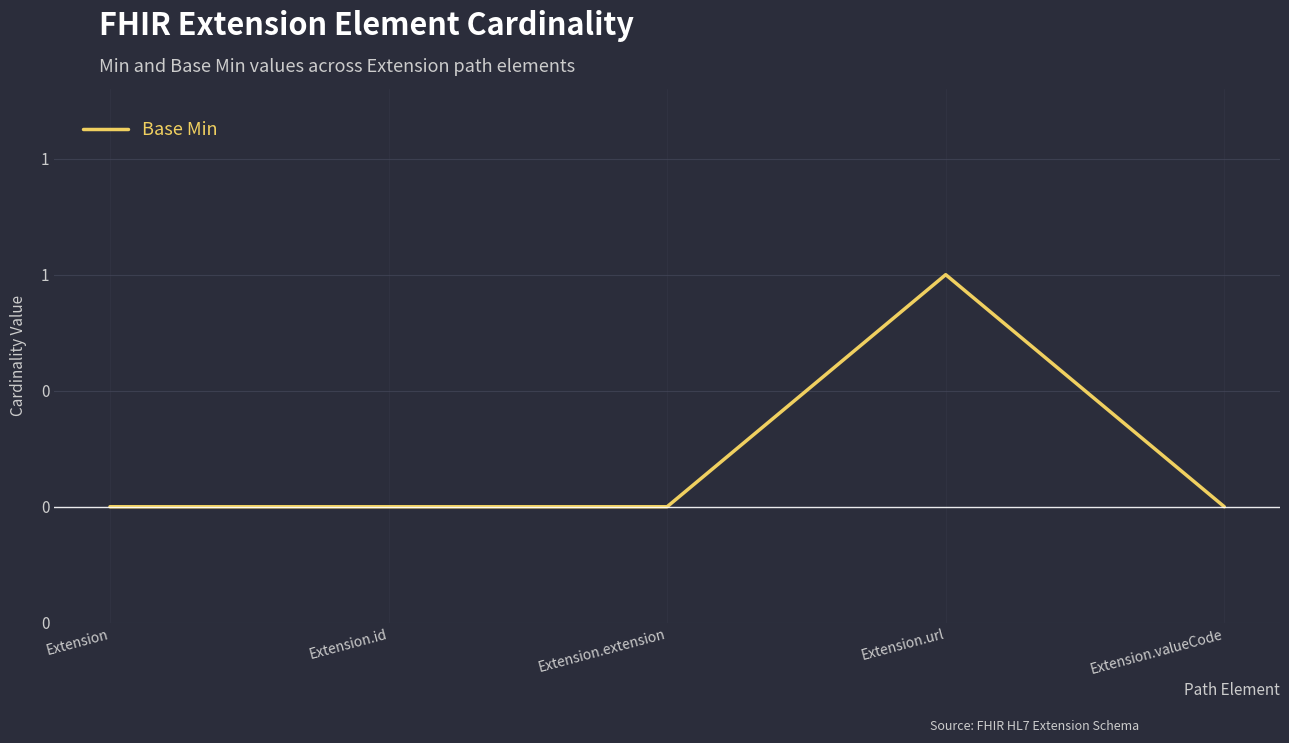

Count the values in the range 0 to 1.

5